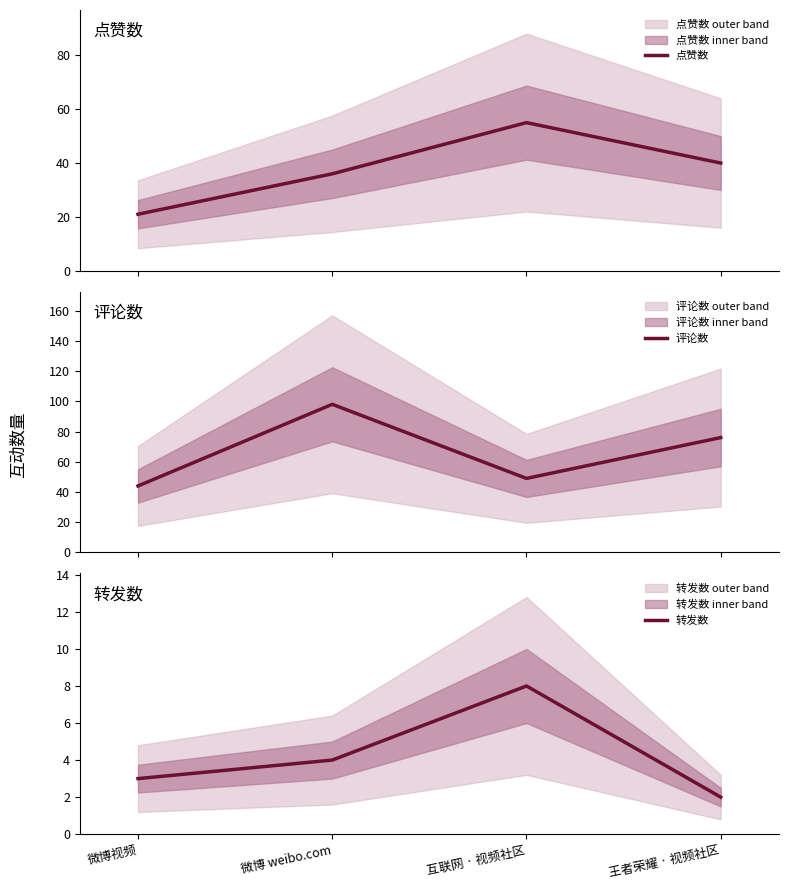

True or false: 点赞数 has a value of 21 at 微博视频.

True